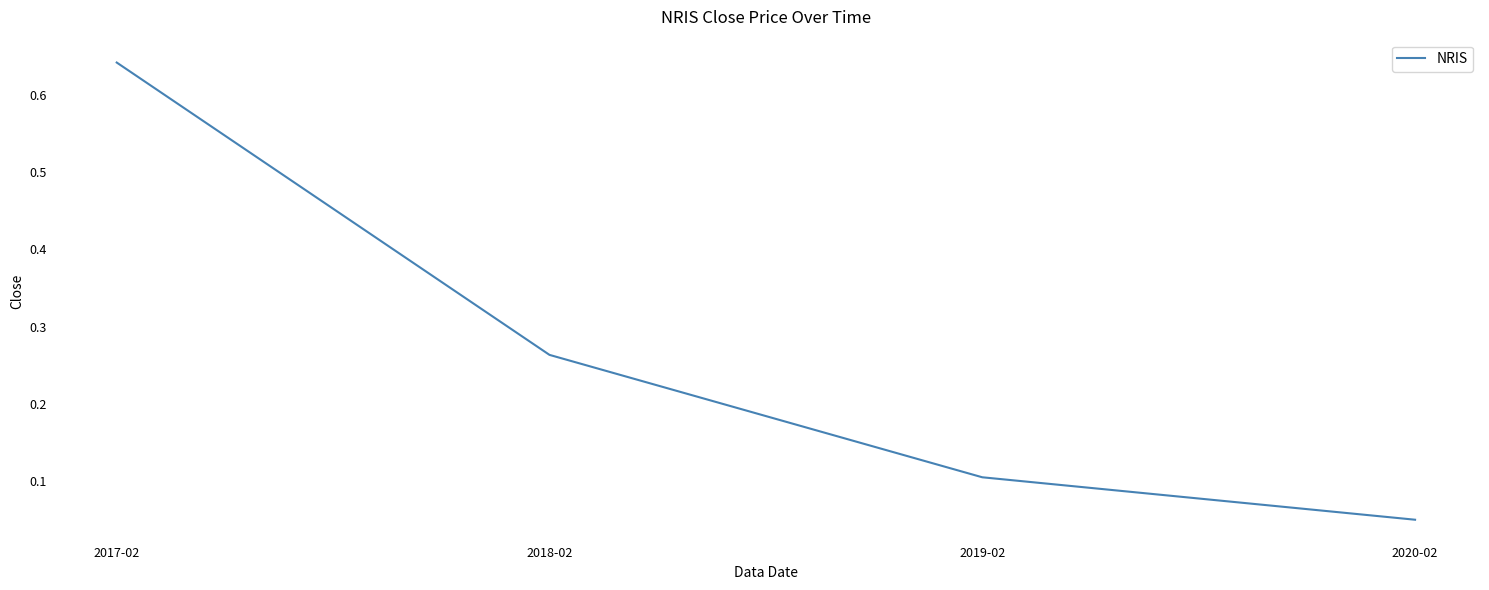

What position from the left is 2020-02?

4